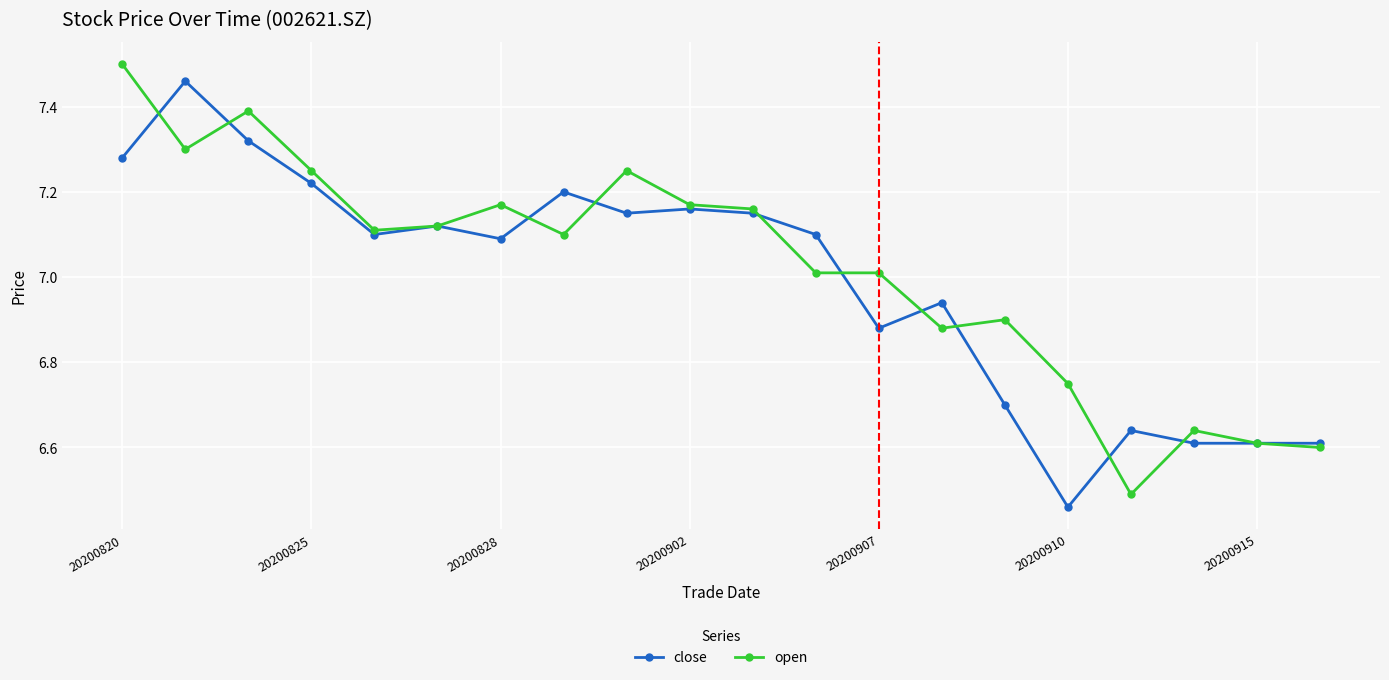

At how many categories does at least one series exceed 6?

20